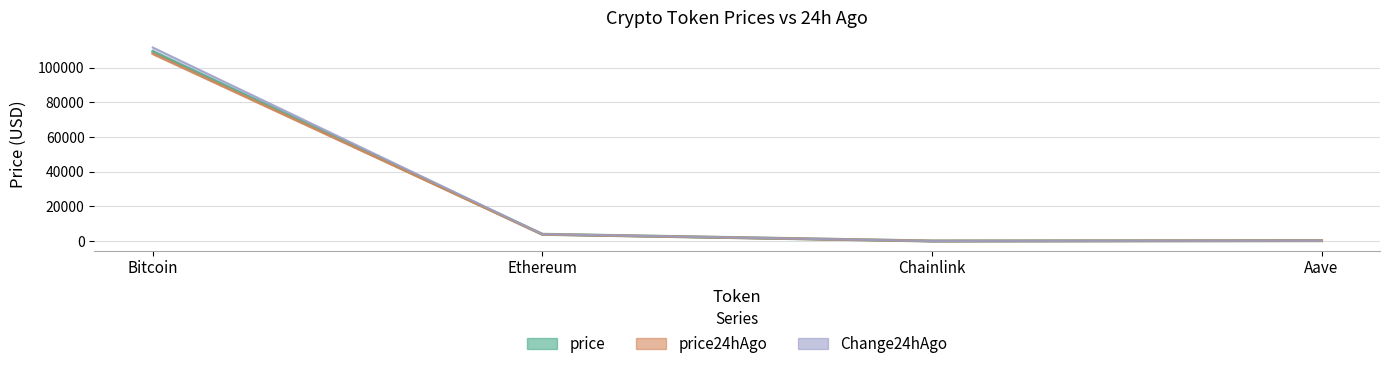

Is the value of price at Bitcoin greater than the value of Change24hAgo at Aave?

Yes